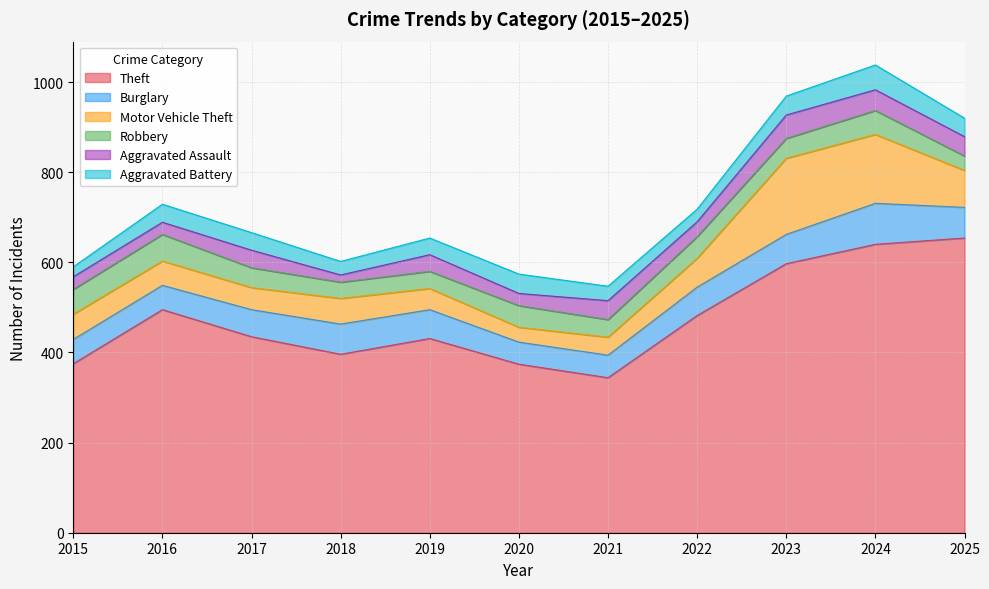

Reading right to left, what are all the values shown in this chart?

Theft: 2025=654	2024=640	2023=597	2022=482	2021=344	2020=374	2019=431	2018=396	2017=435	2016=495	2015=375
Burglary: 2025=68	2024=91	2023=65	2022=63	2021=50	2020=49	2019=64	2018=67	2017=60	2016=54	2015=54
Motor Vehicle Theft: 2025=82	2024=153	2023=169	2022=64	2021=40	2020=33	2019=47	2018=57	2017=49	2016=54	2015=56
Robbery: 2025=32	2024=53	2023=44	2022=48	2021=39	2020=48	2019=38	2018=36	2017=44	2016=59	2015=55
Aggravated Assault: 2025=43	2024=46	2023=52	2022=33	2021=42	2020=27	2019=37	2018=16	2017=39	2016=27	2015=28
Aggravated Battery: 2025=41	2024=55	2023=42	2022=28	2021=32	2020=43	2019=37	2018=30	2017=39	2016=40	2015=22